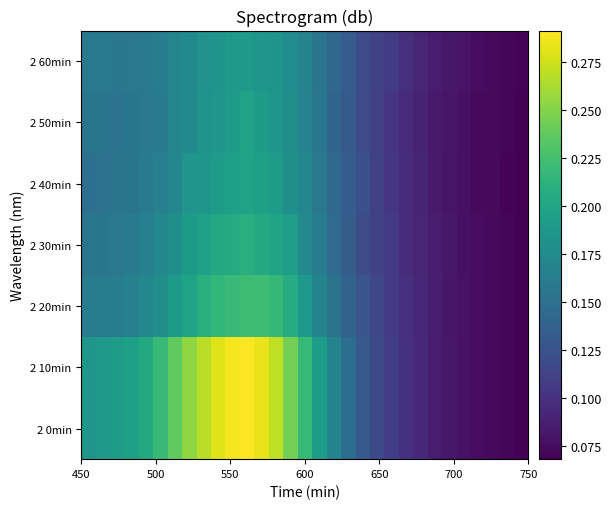

What is the maximum value shown in the chart?

0.3